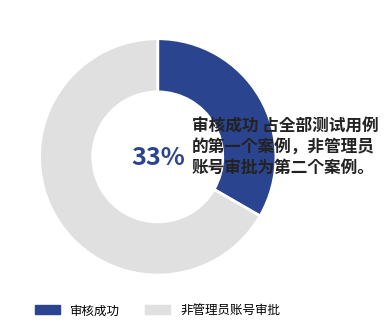

Approximately how many times larger is the value at 审核成功 compared to 非管理员账号审批?

0.5